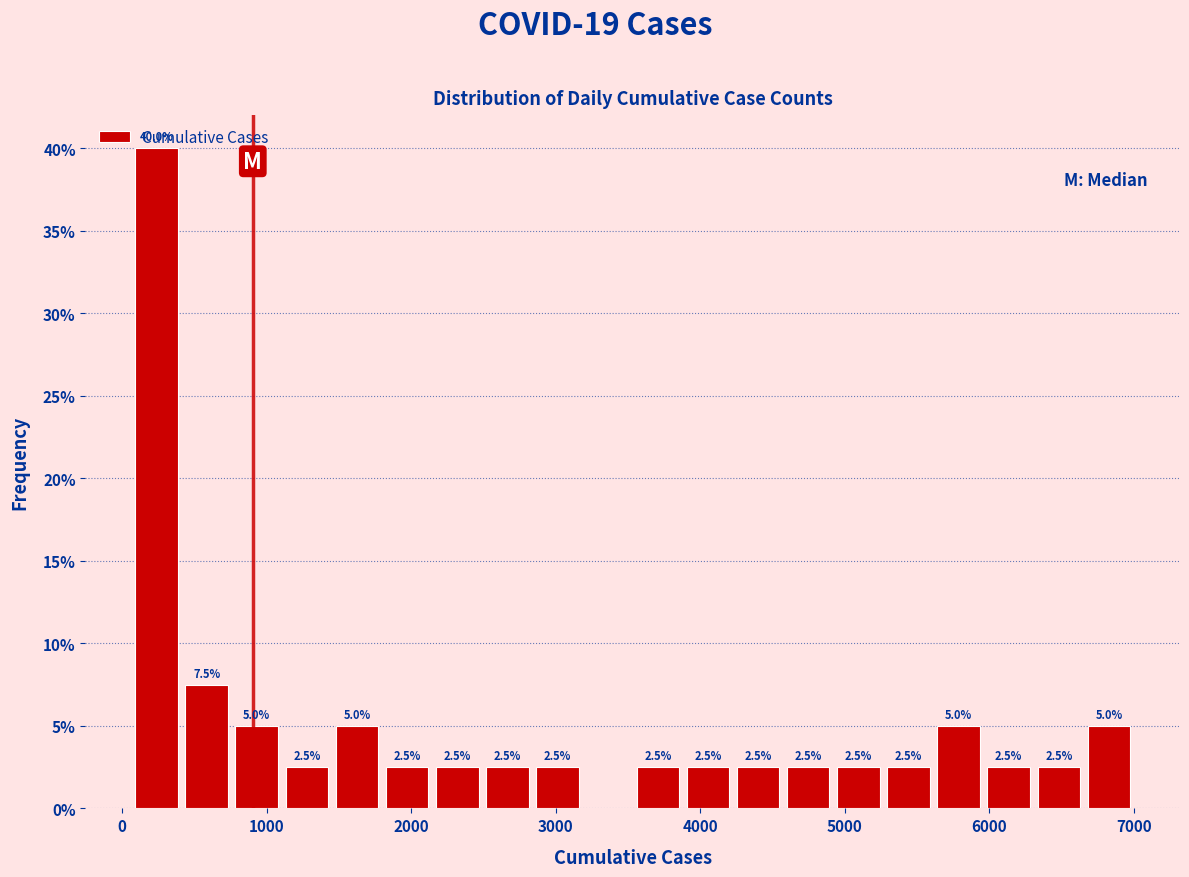

Around what value on the x-axis is the tallest bar? Give the approximate position of its centre, as read against the axis.

200